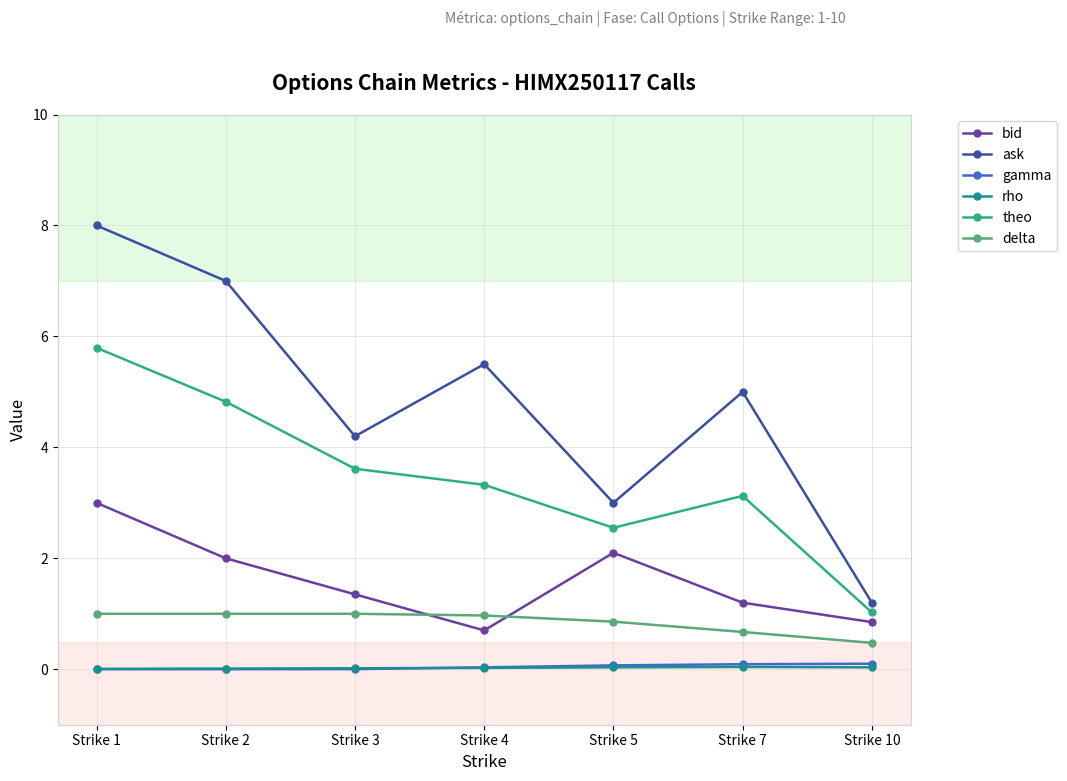

List the labels in order of theo value, largest first.

Strike 1, Strike 2, Strike 3, Strike 4, Strike 7, Strike 5, Strike 10